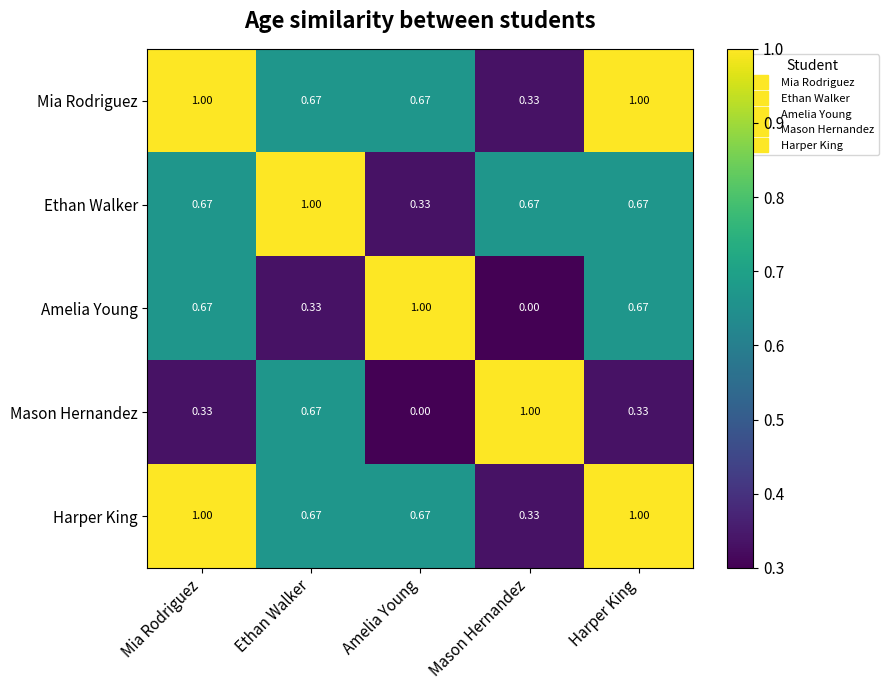

Is the value of Harper King at Amelia Young greater than the value of Ethan Walker at Amelia Young?

Yes